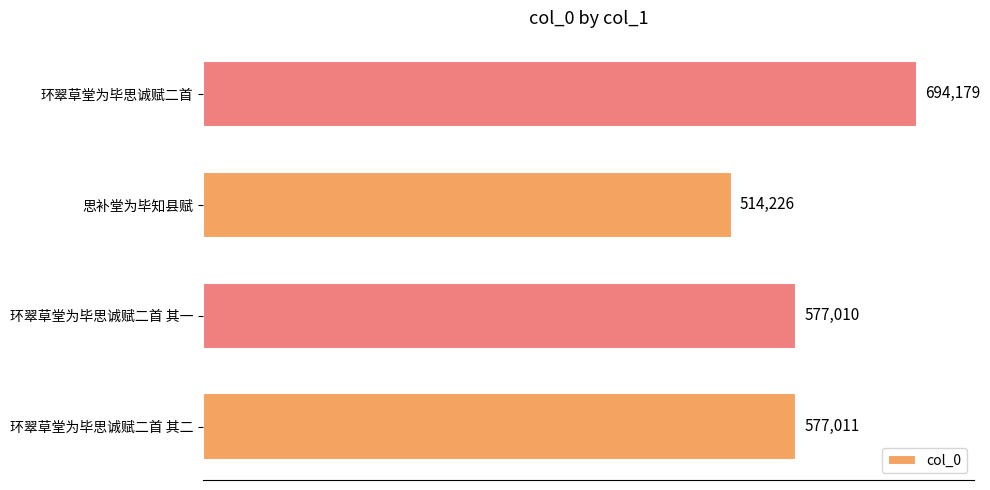

Which category has the highest value across all series?

环翠草堂为毕思诚赋二首